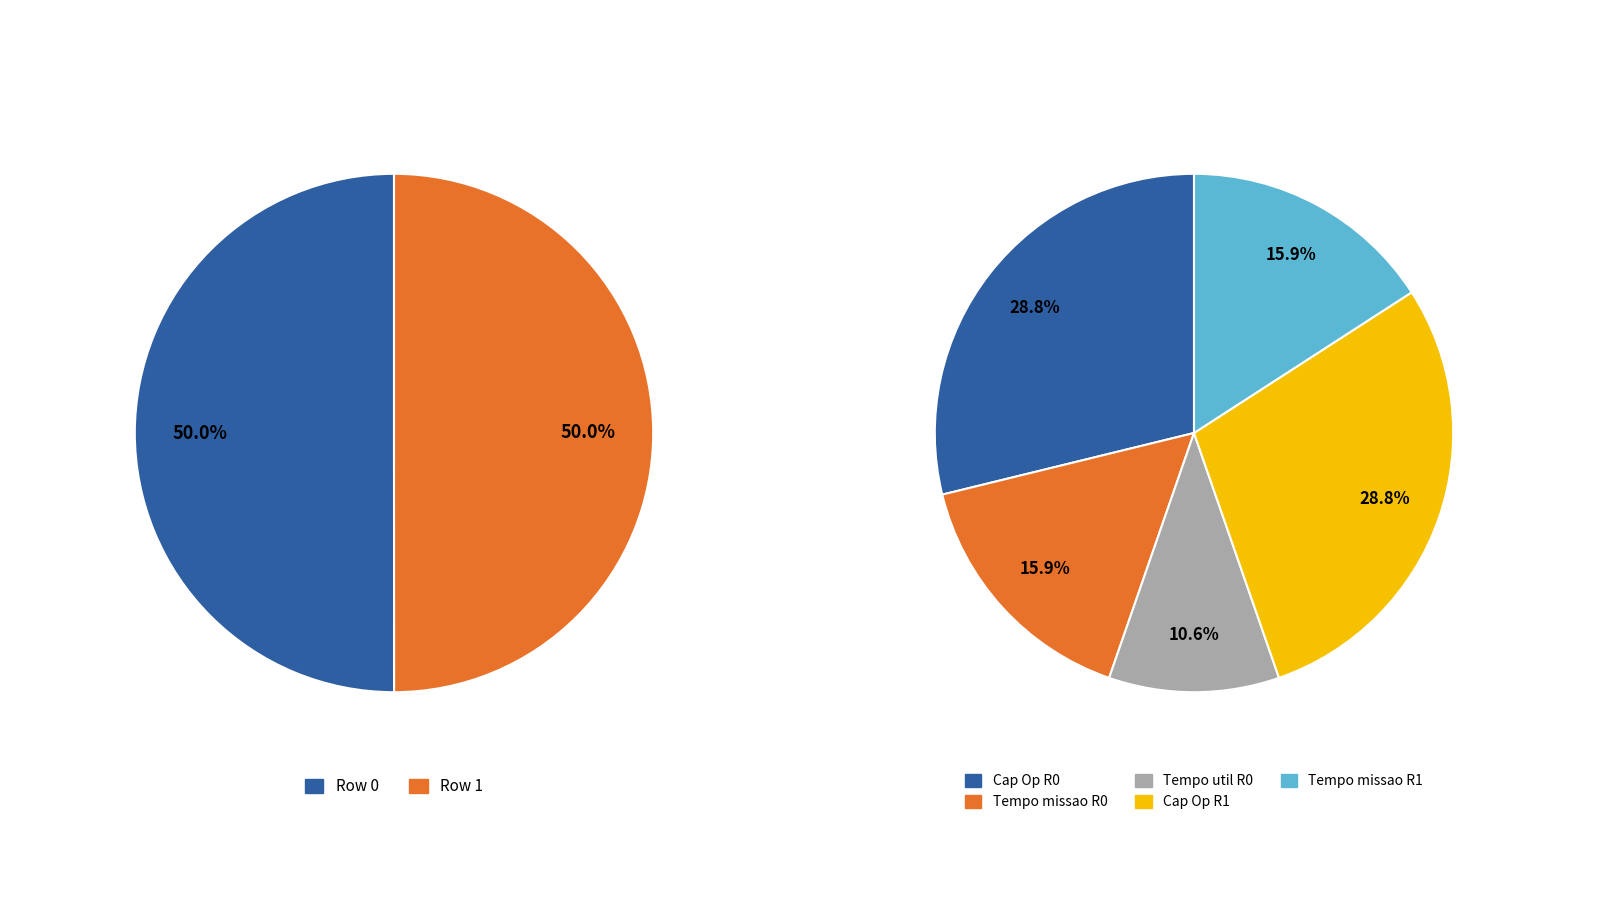

Is it true that Row 0 is 65% of the pie?

False